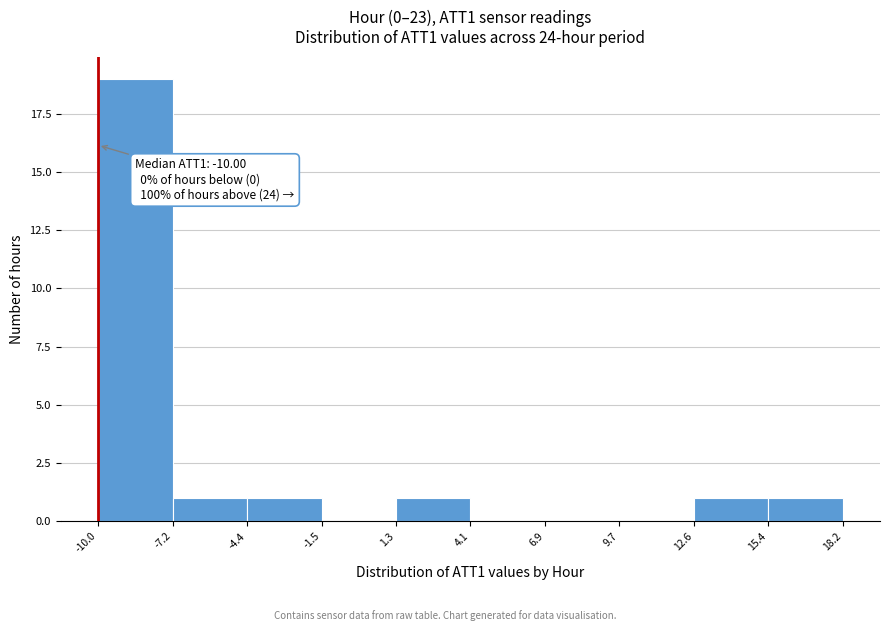

Which range on the x-axis has the tallest bar?

-10.0 to -7.2